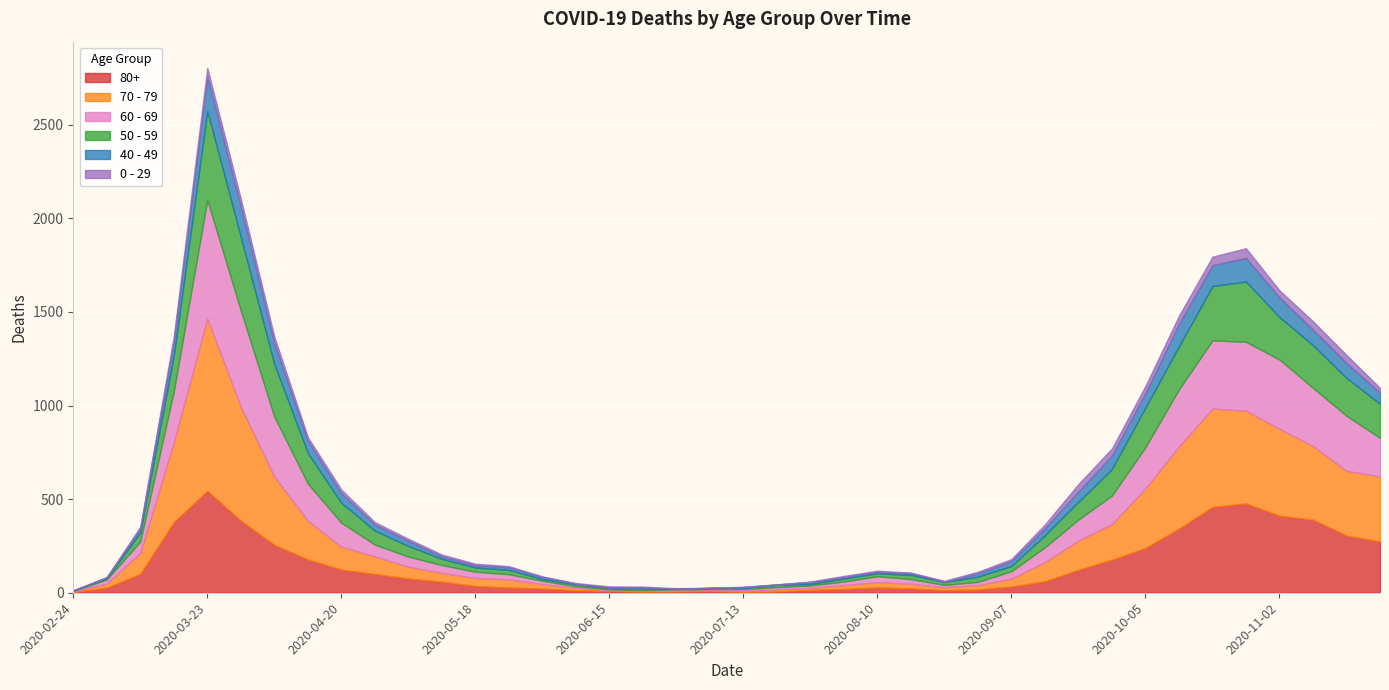

True or false: 40 - 49 has more than 1 interior local peaks.

True